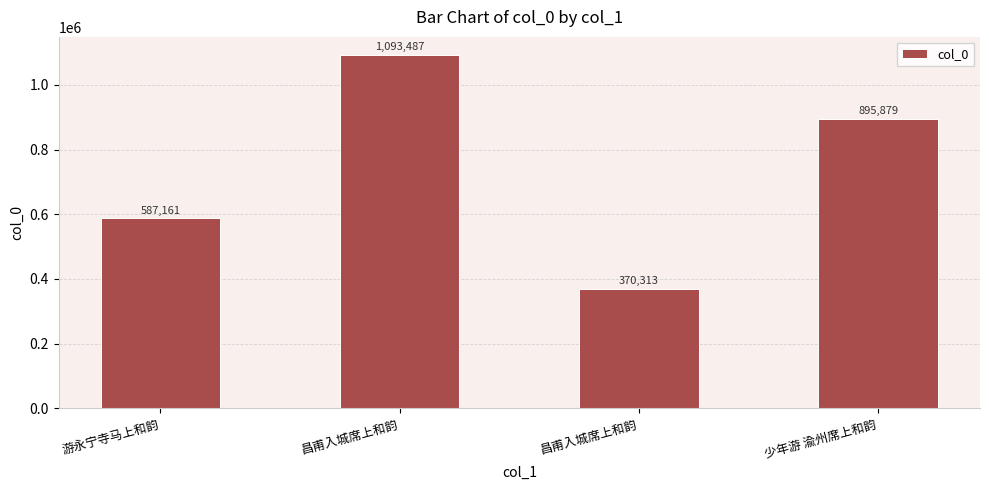

Does the chart contain any negative values?

No